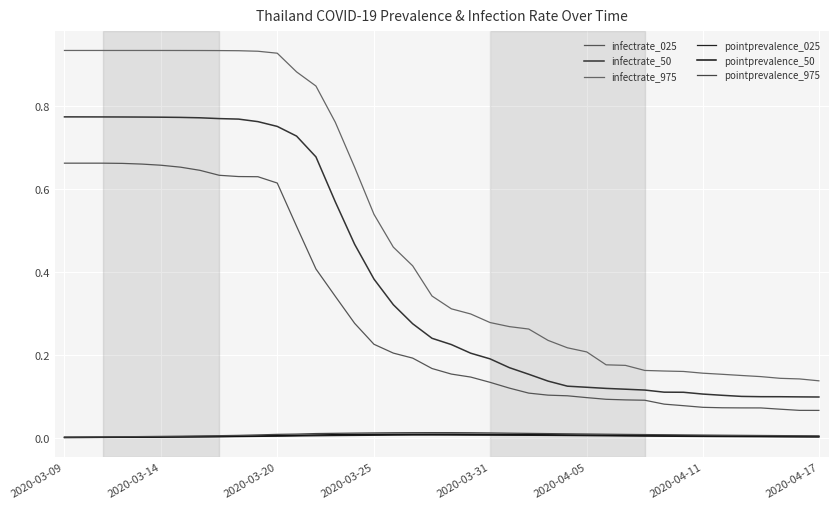

Does the chart have visible grid lines?

Yes